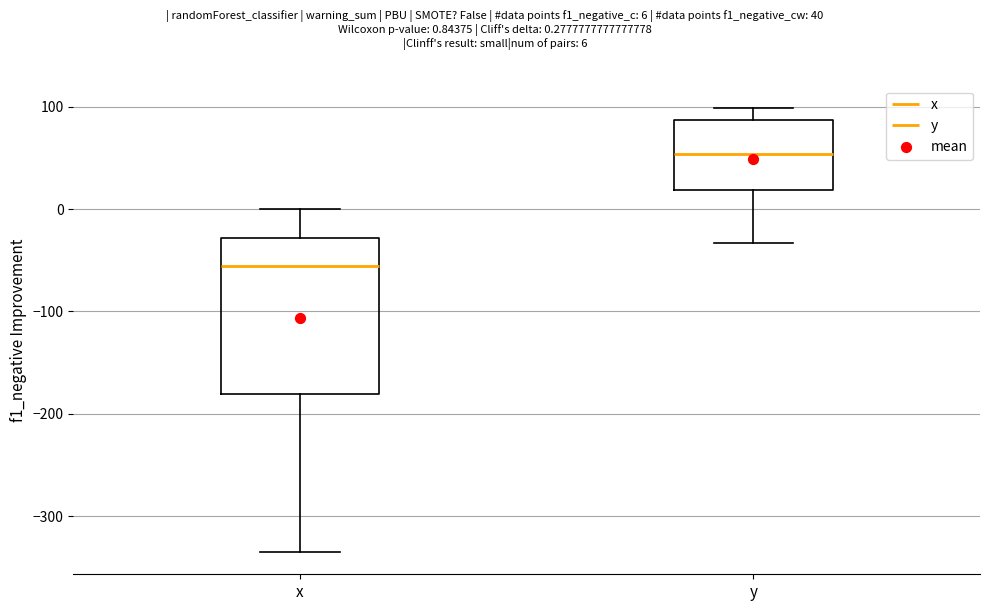

Reading left to right, read every box against the y-axis: the position of its median line, the range the box covers, and the ends of its whiskers. The values are not printed on the chart, so give them approximately, as read against the axis.

x: median -60, box -180 to -30, whiskers -340 to 0
y: median 50, box 20 to 90, whiskers -30 to 100